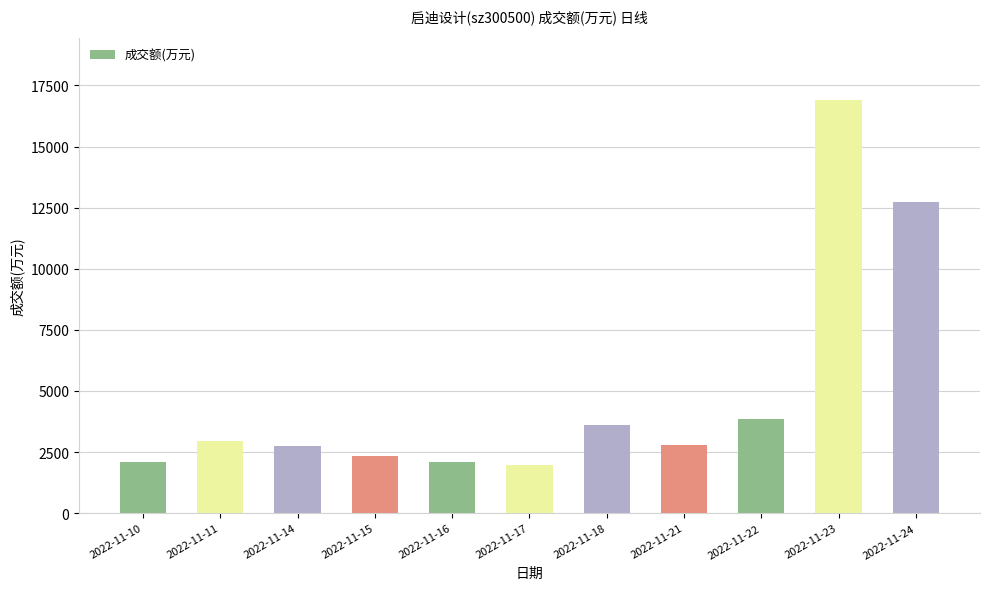

The value at 2022-11-22 is 3858. True or false?

True